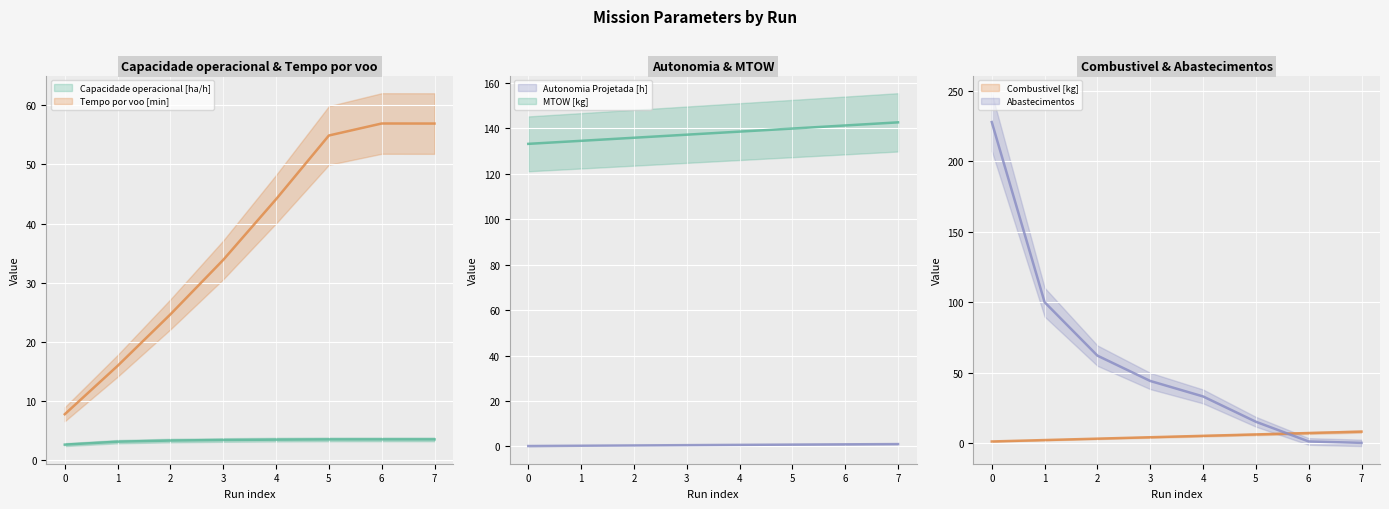

At which category does Tempo por voo [min] reach its first local peak?

6